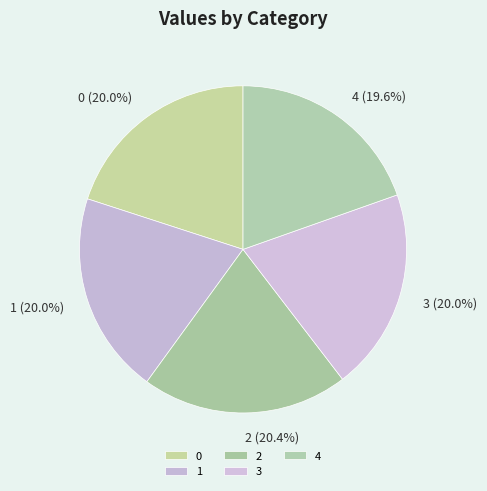

Is it true that 3 is 20% of the pie?

True